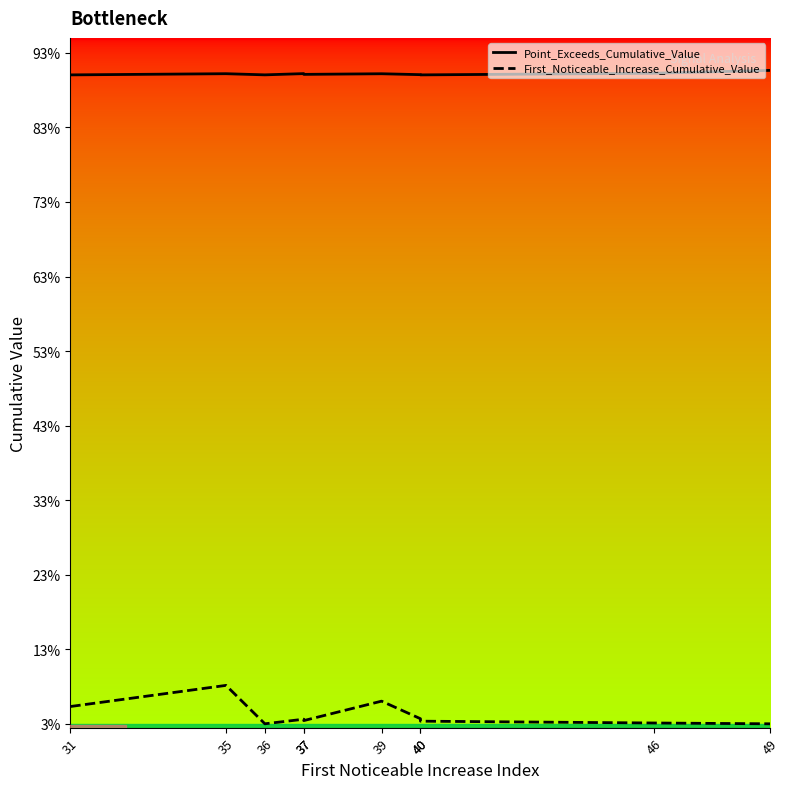

What is the total value across all series at 36?

0.9